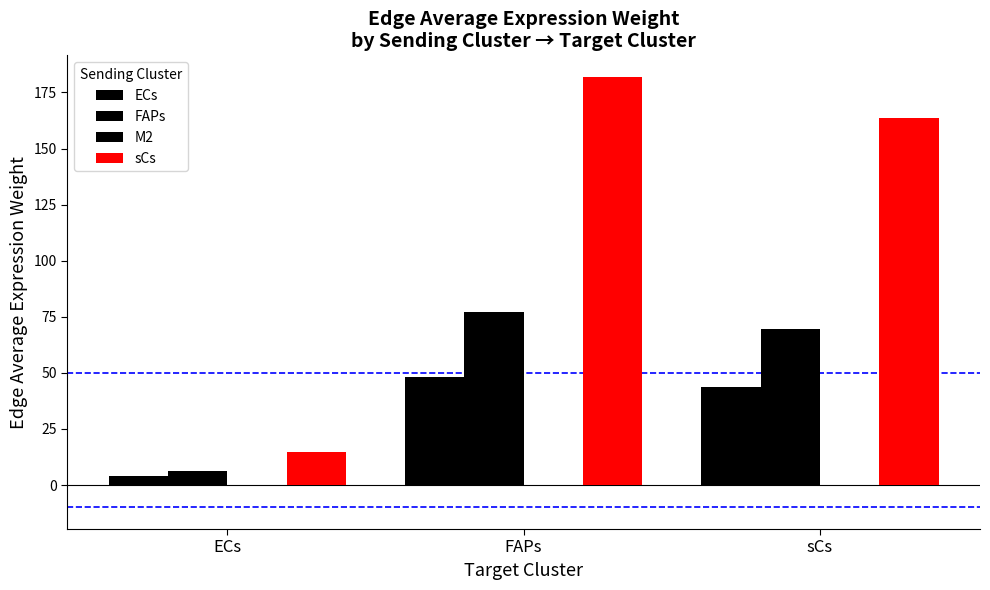

Between ECs and FAPs, which is larger?

FAPs